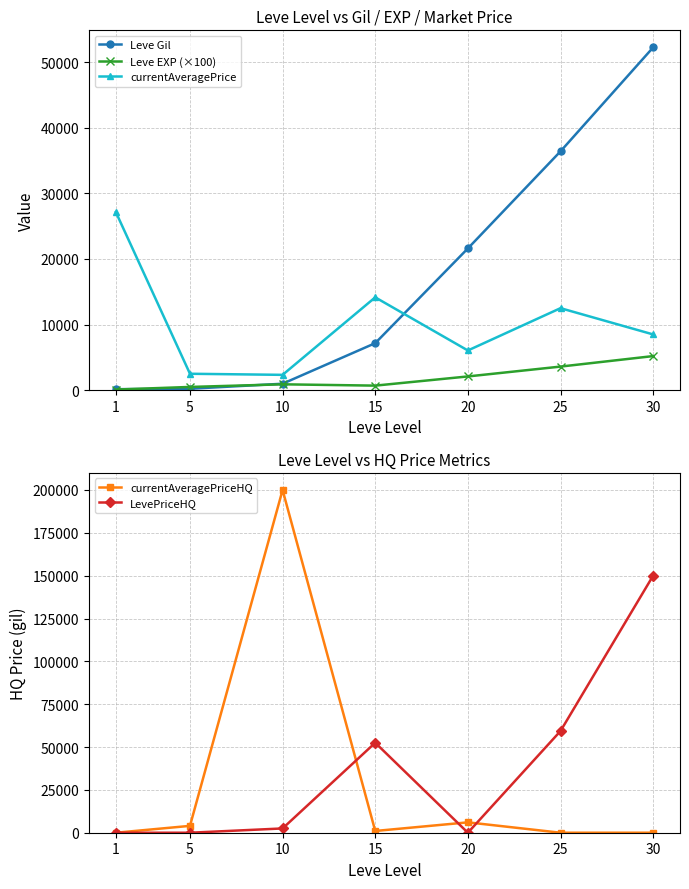

What is the difference between the second highest and second lowest values in the LevePriceHQ series?

59332